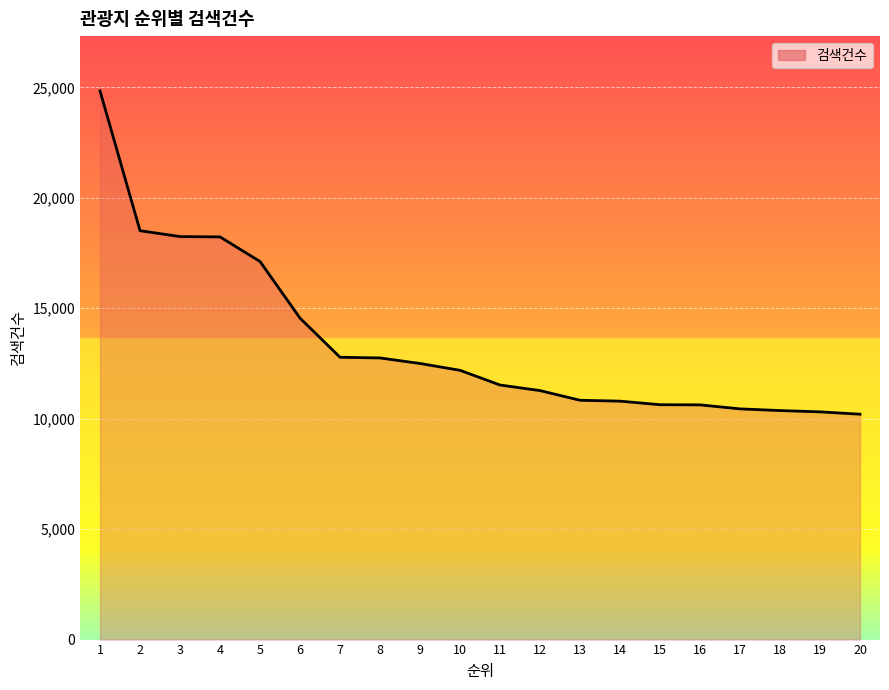

What is the maximum value shown in the chart?

24838